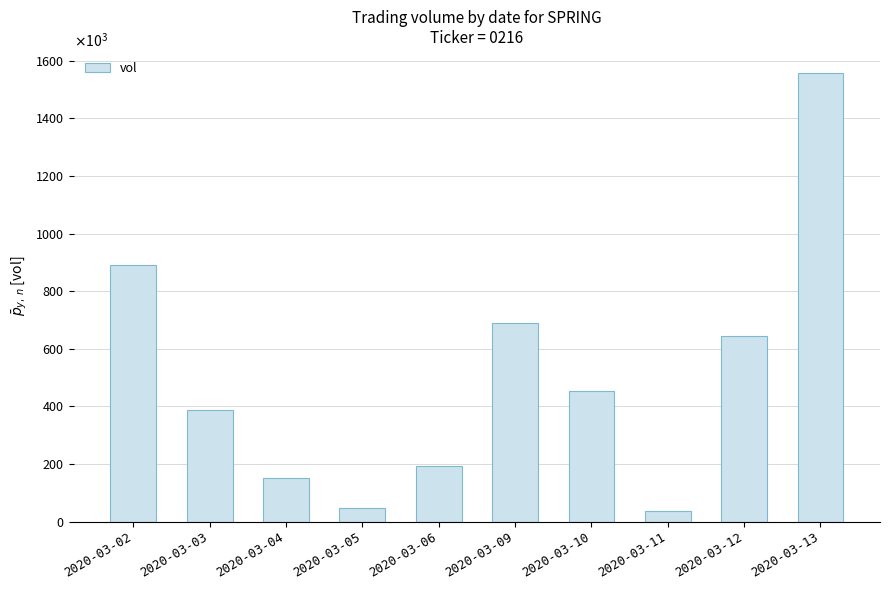

What is the ratio of the value at 2020-03-06 to the value at 2020-03-10?

0.4